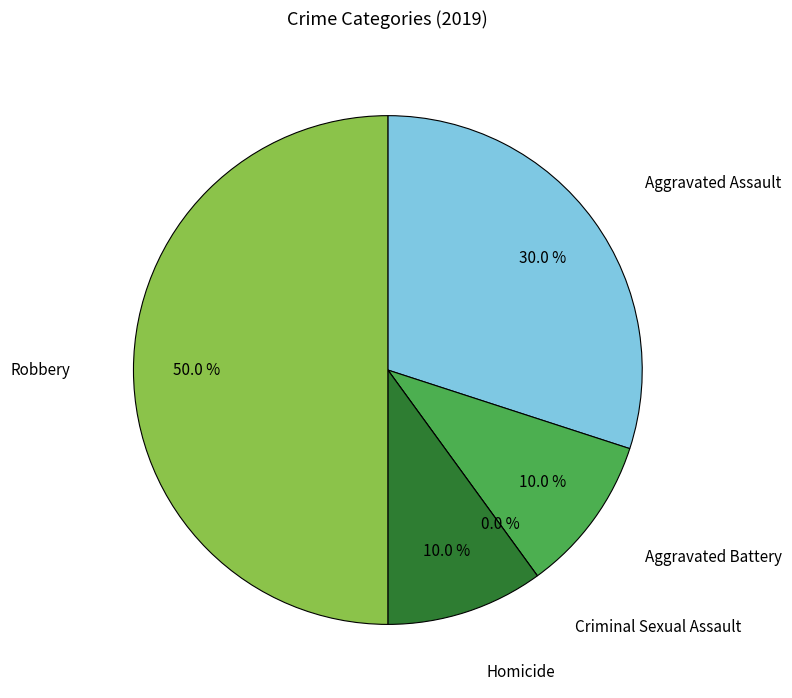

To the nearest percent, what is the difference between the largest and smallest slice percentages?

50%